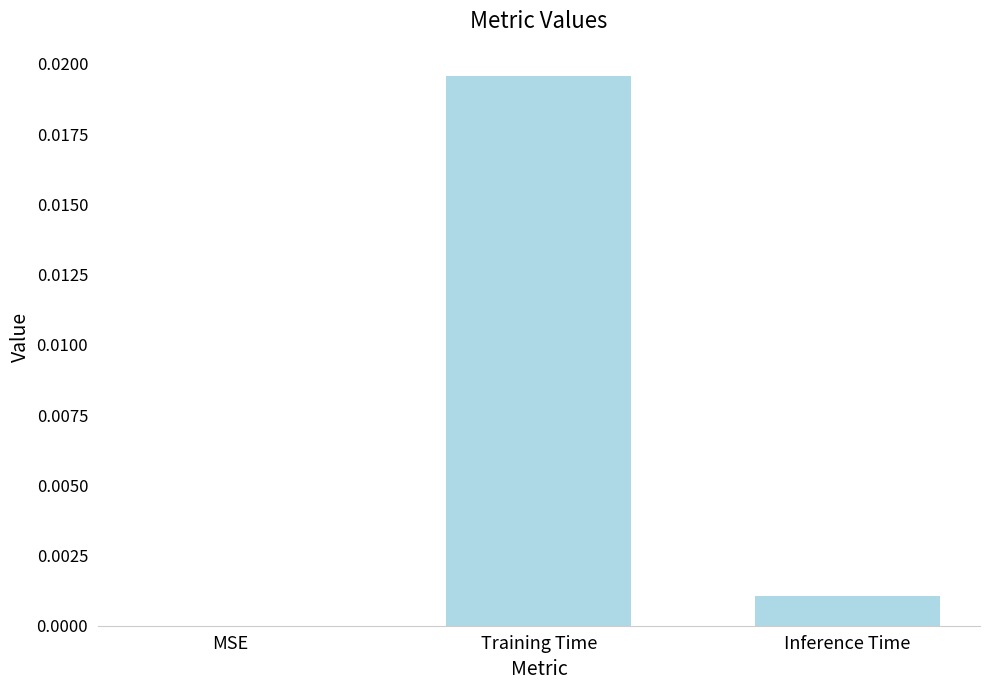

Which has a higher value, MSE or Training Time?

Training Time